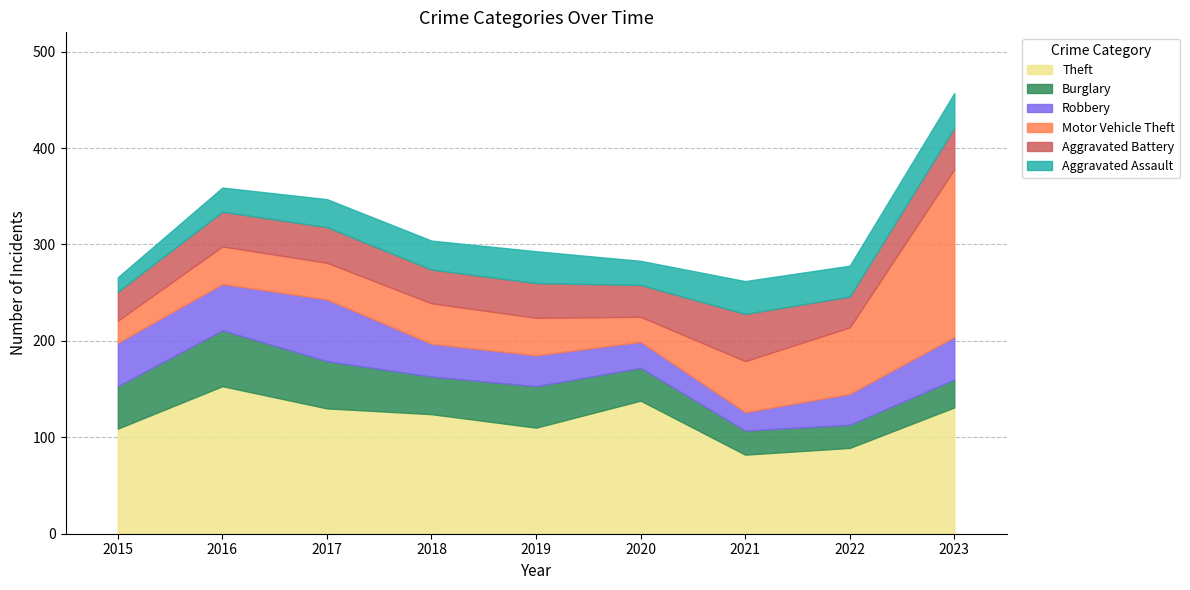

Where do Burglary and Aggravated Battery first cross each other?

2020 and 2021